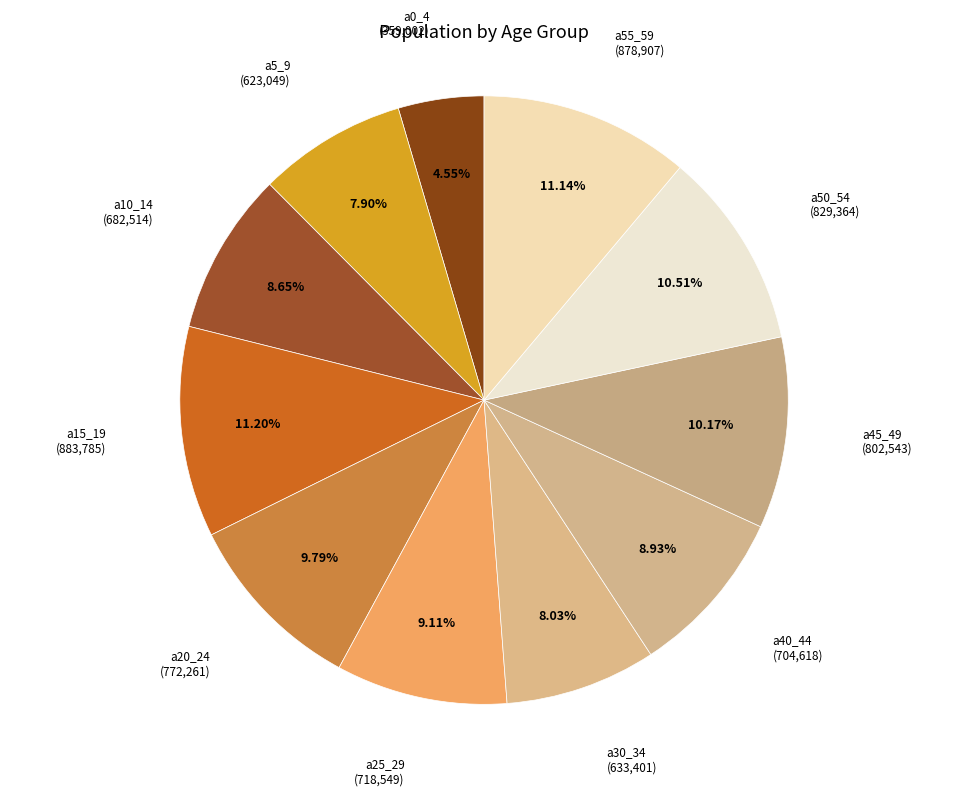

To the nearest percent, what is the difference between the largest and smallest slice percentages?

7%